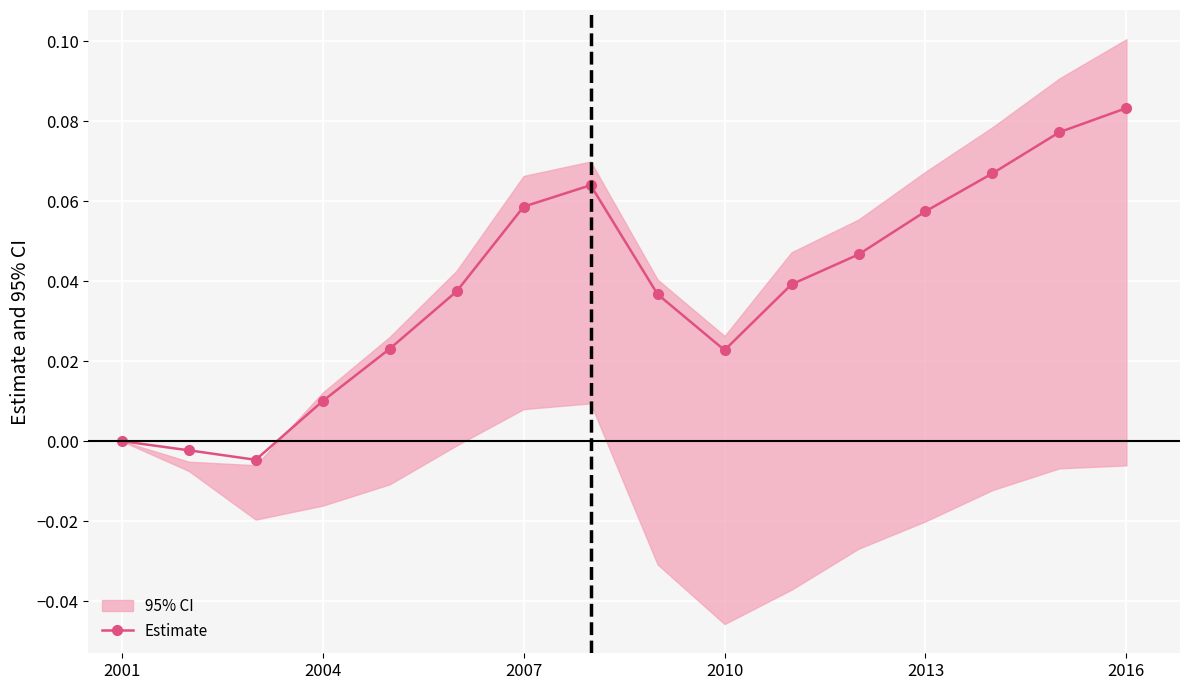

How many lines are shown in the chart?

1